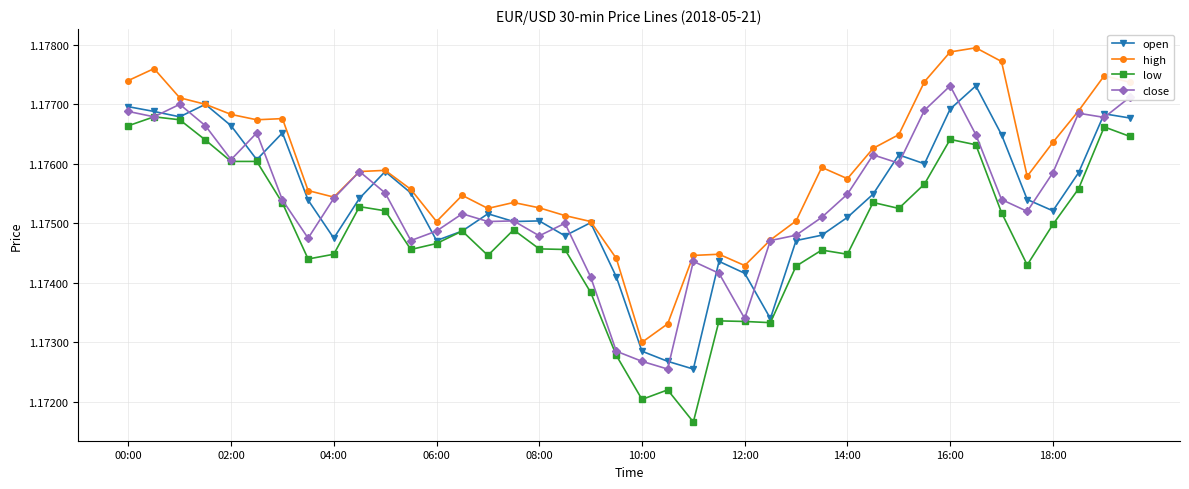

True or false: close has more than 0 points higher than both neighbors.

True